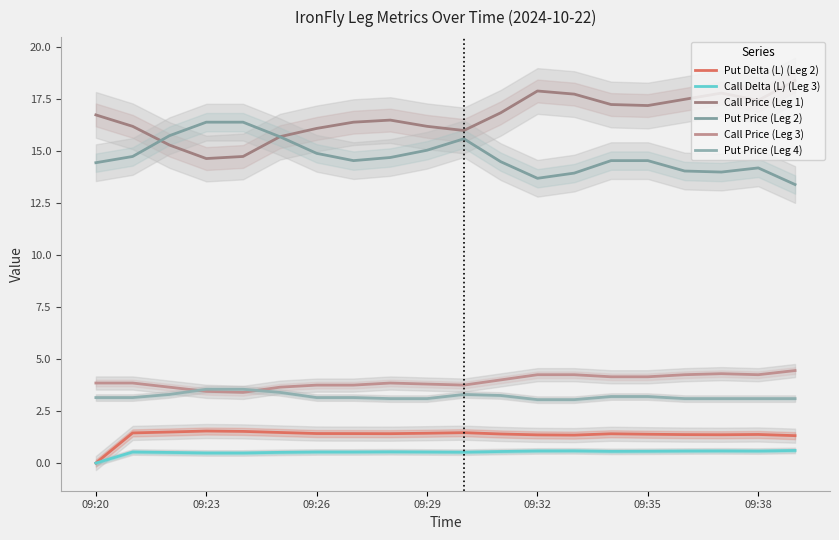

What is the total value across all series at 09:35?

40.4